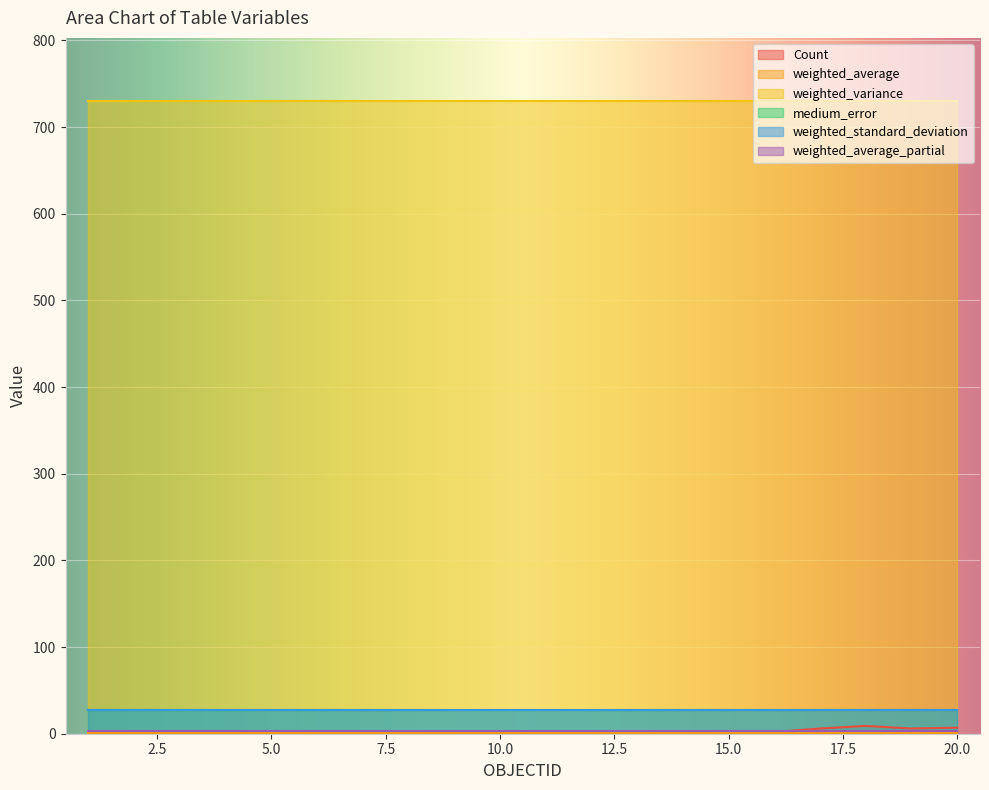

Is it true that weighted_average equals 1.8 at 11?

False